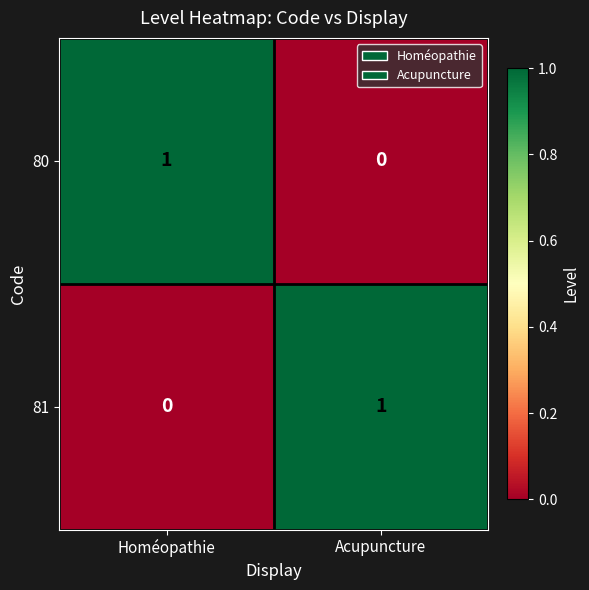

The 81 series shows 1 at Acupuncture. True or false?

True